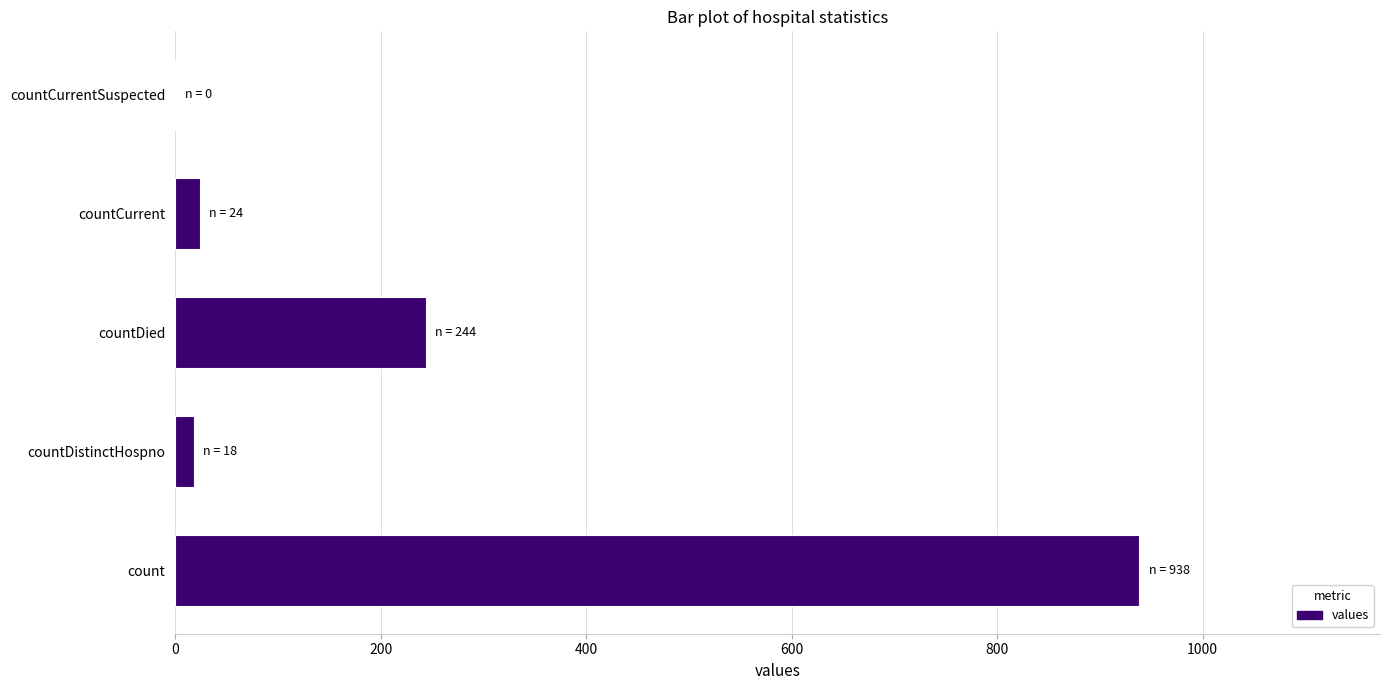

How many categories are shown in the chart?

5